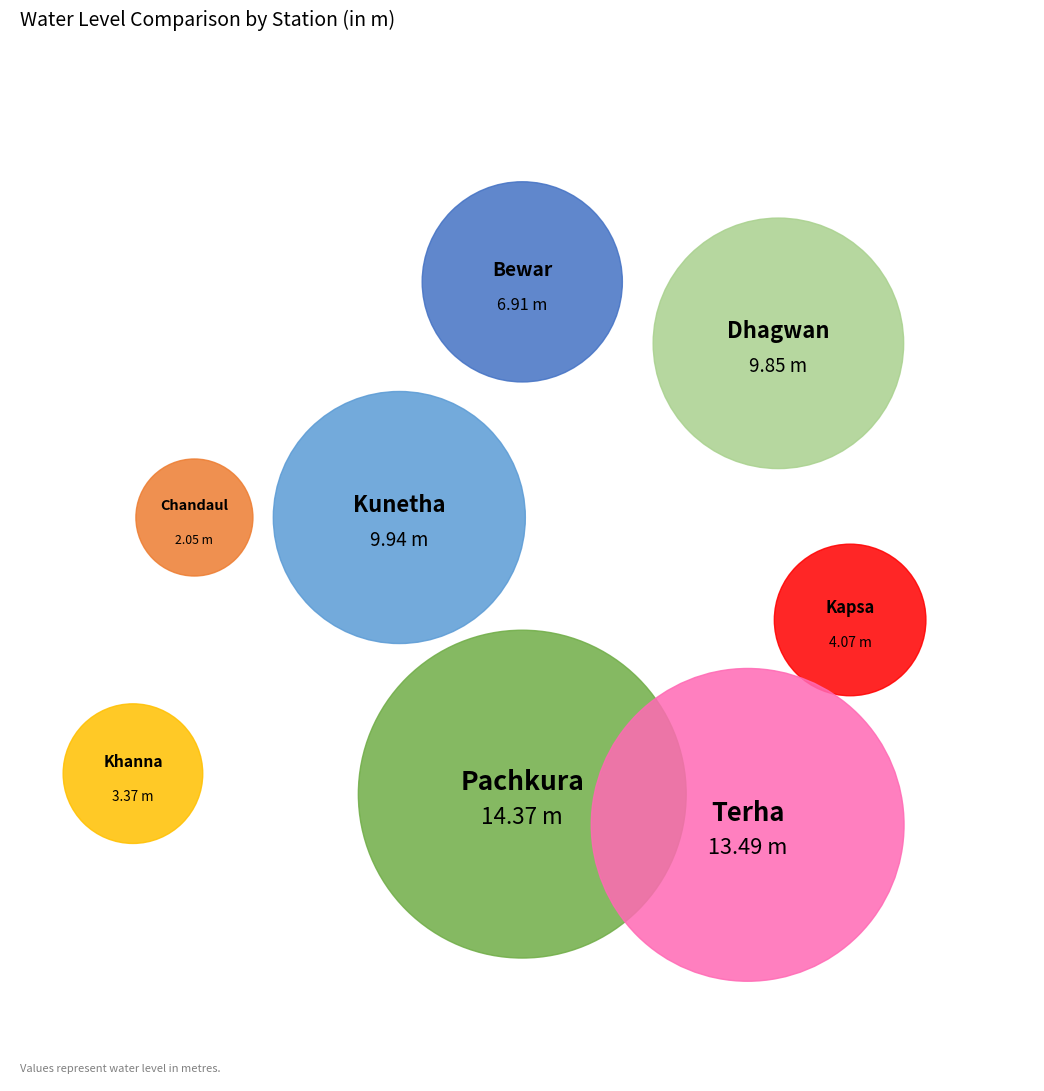

Which category has the smallest portion of the pie?

Chandaul